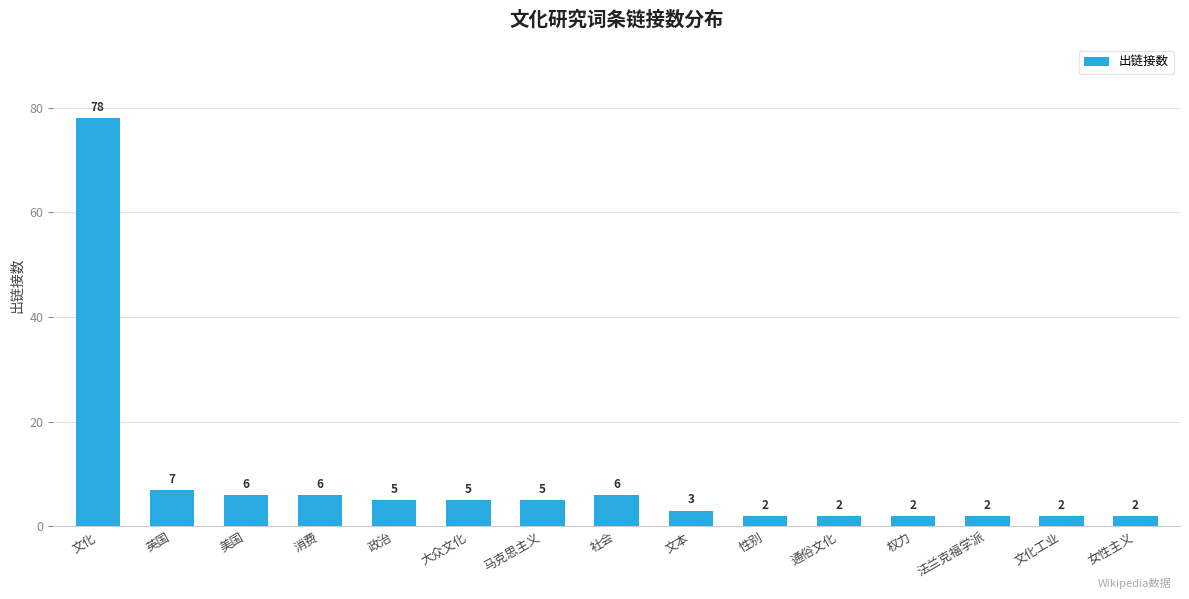

What is the maximum value shown in the chart?

78